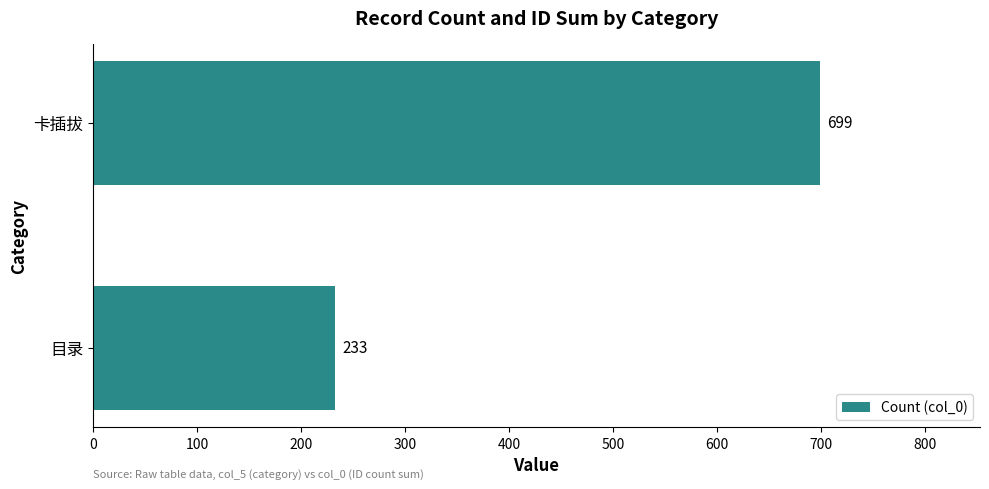

Rank the categories by value from lowest to highest.

目录, 卡插拔